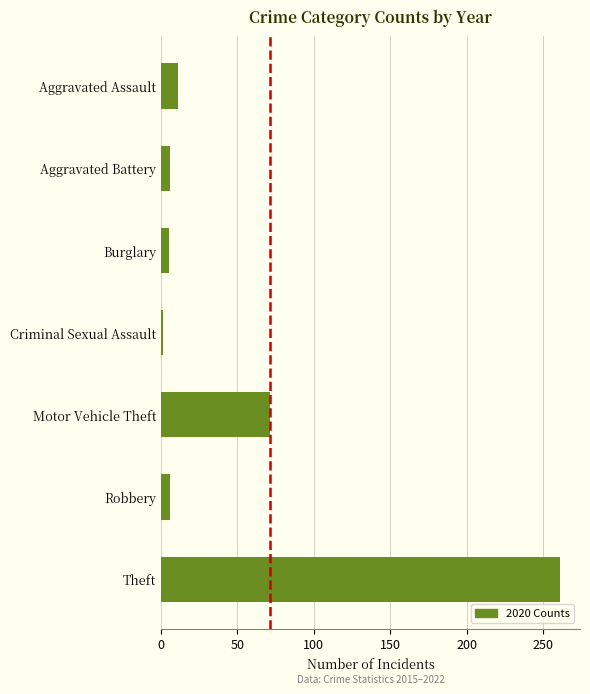

Approximately how many times larger is the value at Motor Vehicle Theft compared to Aggravated Battery?

11.8